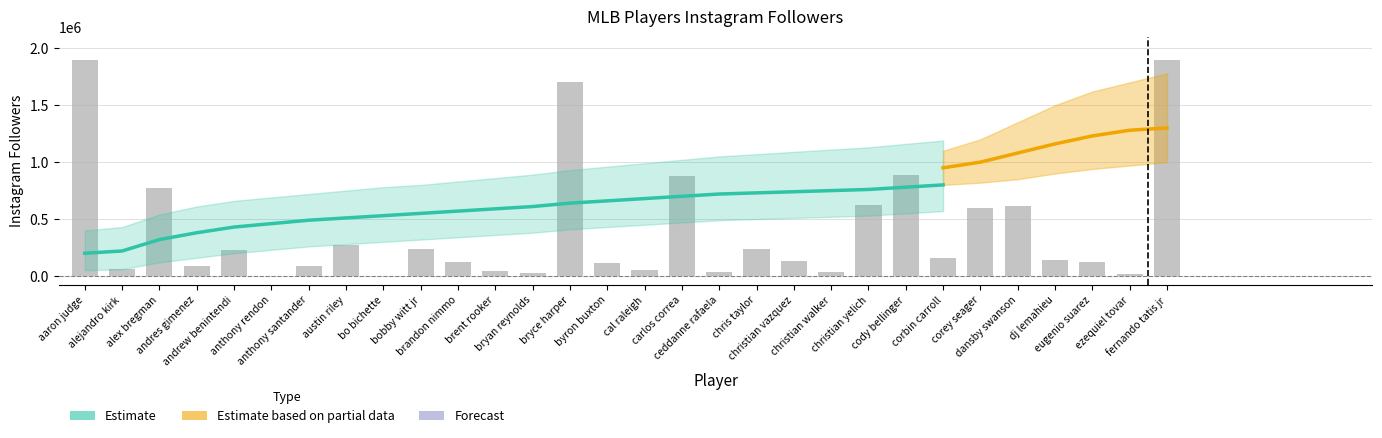

Rank the categories by value from highest to lowest.

aaron judge, fernando tatis jr, bryce harper, cody bellinger, carlos correa, alex bregman, christian yelich, dansby swanson, corey seager, austin riley, chris taylor, bobby witt jr, andrew benintendi, corbin carroll, dj lemahieu, christian vazquez, eugenio suarez, brandon nimmo, byron buxton, andres gimenez, anthony santander, alejandro kirk, cal raleigh, brent rooker, ceddanne rafaela, christian walker, bryan reynolds, ezequiel tovar, anthony rendon, bo bichette